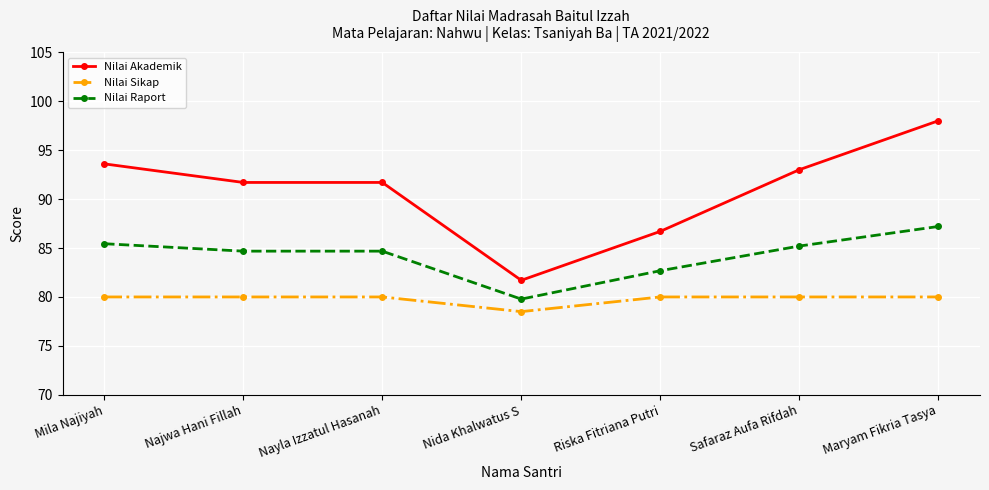

Which series changed the most between Nida Khalwatus S and Safaraz Aufa Rifdah?

Nilai Akademik